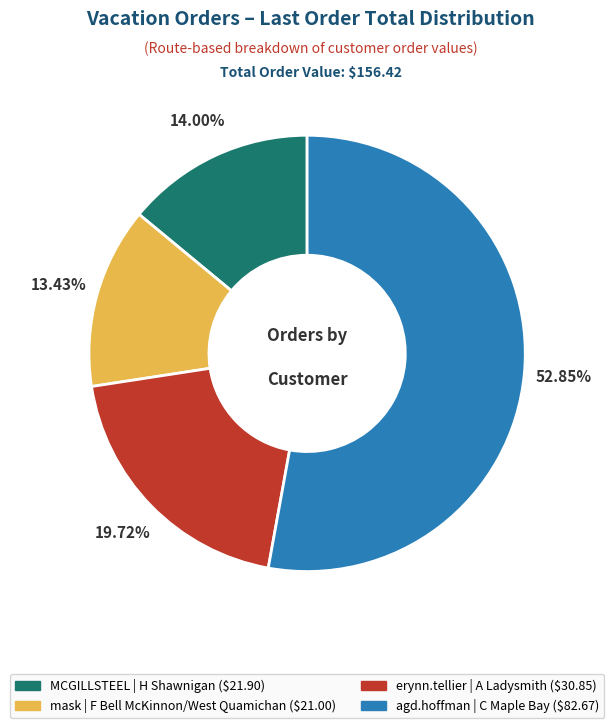

Is there any slice that represents more than half of the pie?

Yes